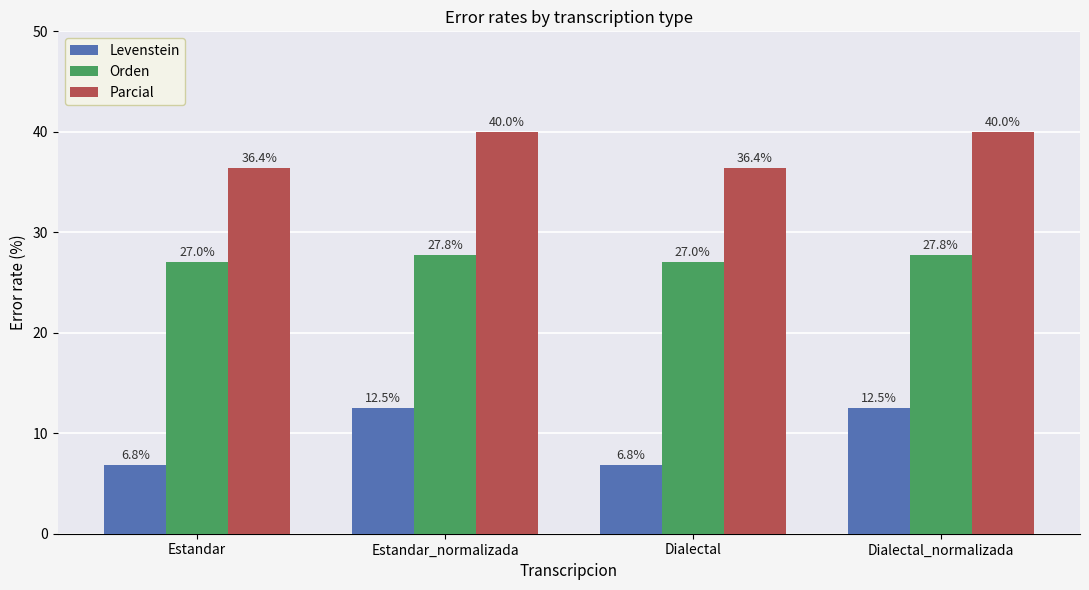

What is the smallest value displayed?

6.8